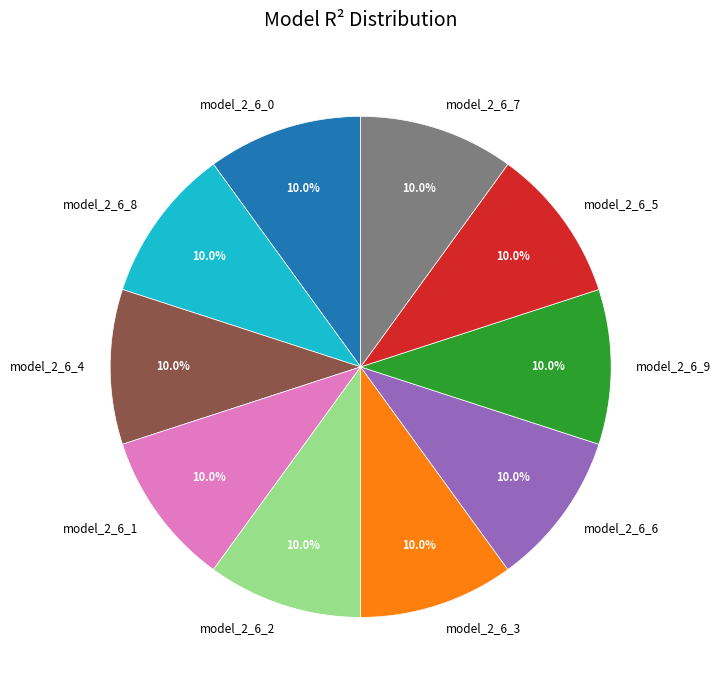

Is the sum of model_2_6_5 and model_2_6_3 greater than half?

No